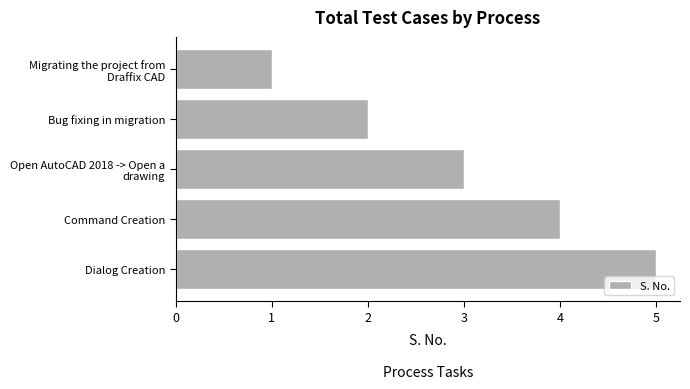

Count the number of data series in this chart.

1